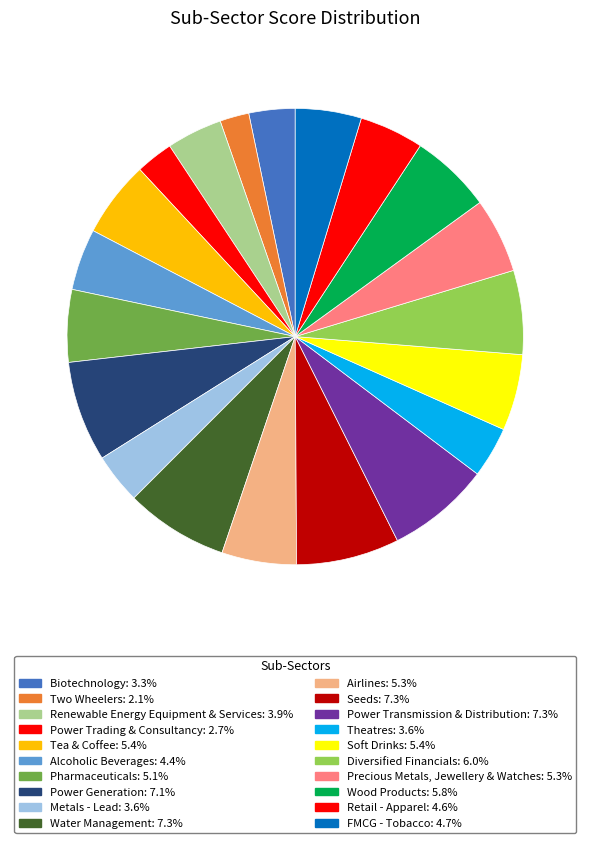

To the nearest percent, what portion does Biotechnology represent?

3%